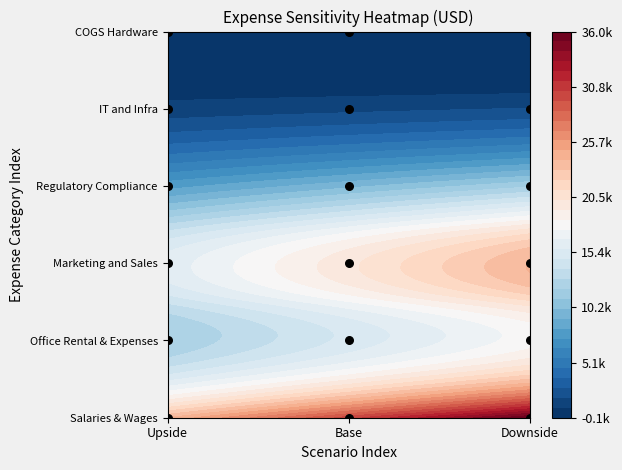

Count the number of data series in this chart.

6